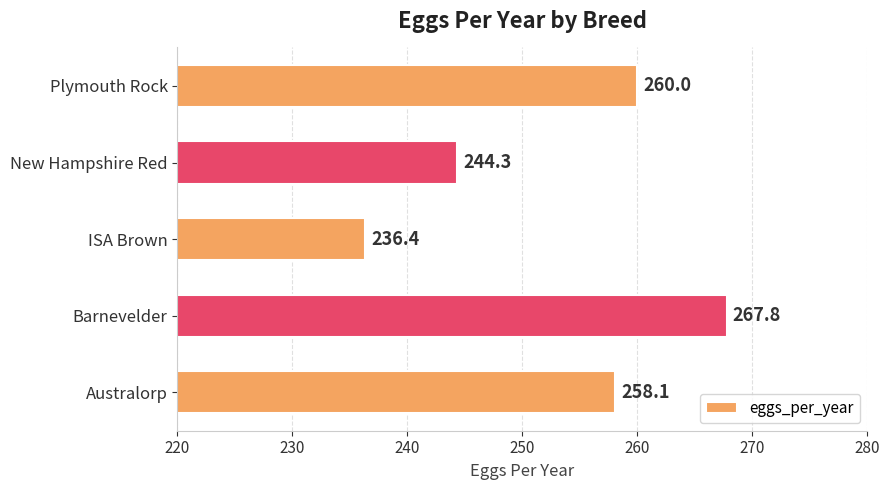

What is the average value?

253.3